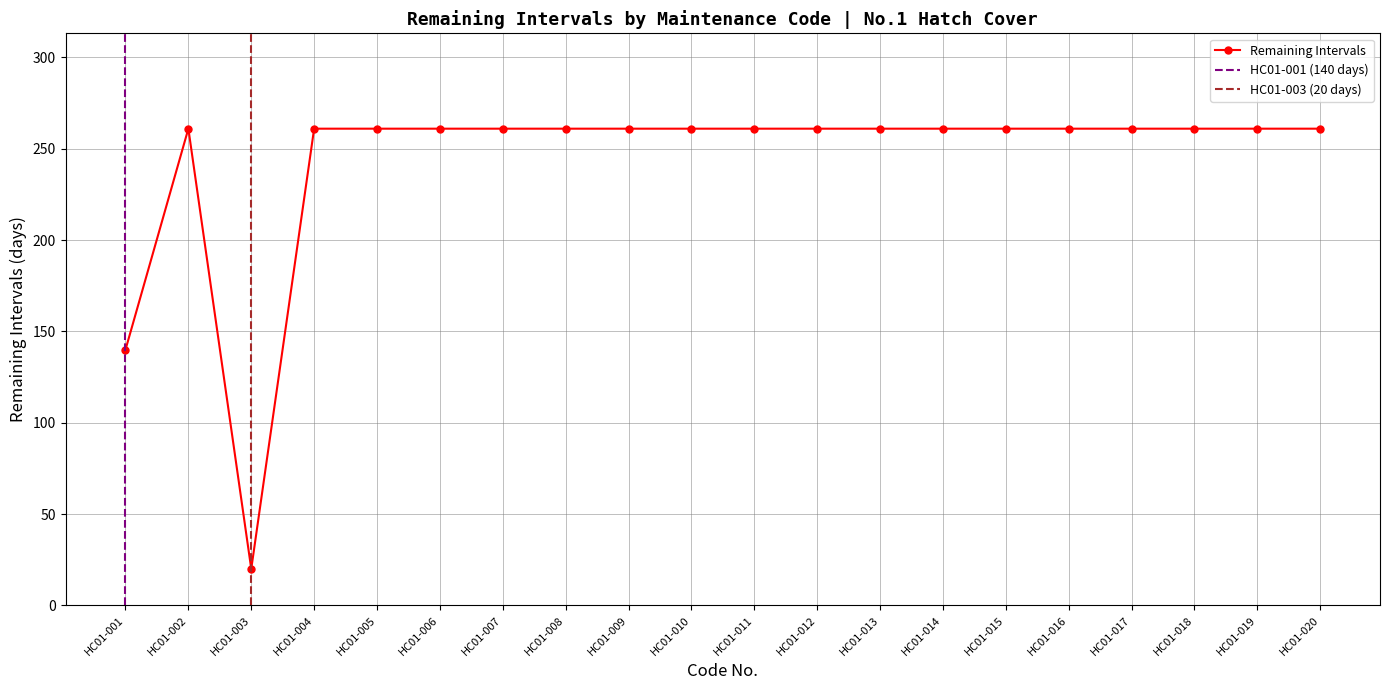

What is the average value?

243